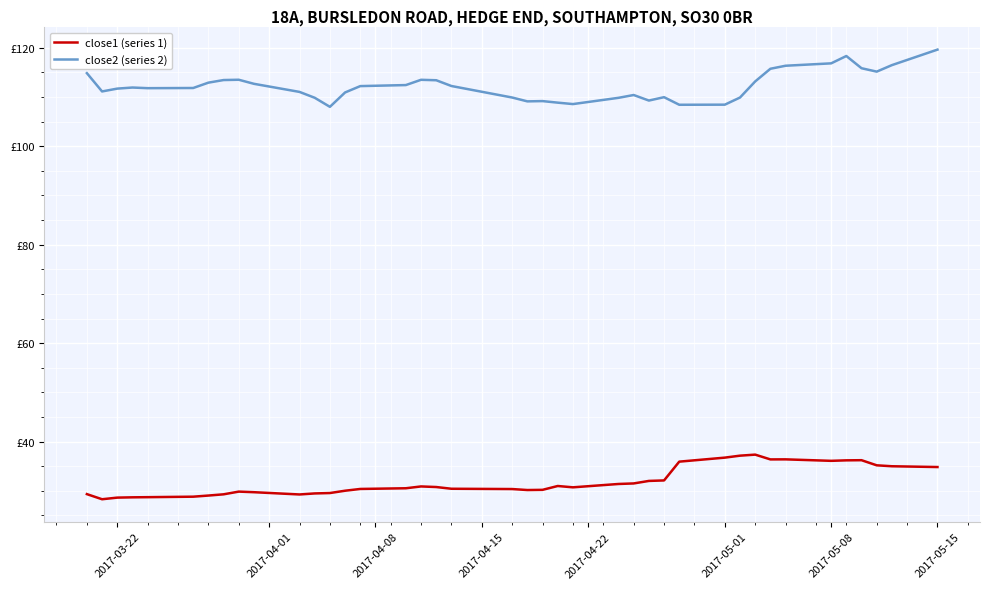

Reading right to left, what are all the values shown in this chart?

close1 (series 1): 34.8	35.0	35.2	36.2	36.2	36.1	36.4	36.4	37.4	37.1	36.7	35.9	32.1	32.0	31.5	31.4	30.7	31.0	30.2	30.2	30.4	30.4	30.8	30.9	30.5	30.4	30.0	29.6	29.5	29.3	29.7	29.8	29.3	29.0	28.8	28.7	28.7	28.6	28.3	29.3
close2 (series 2): 119.6	116.5	115.1	115.8	118.3	116.8	116.3	115.7	113.1	109.9	108.4	108.4	109.9	109.3	110.4	109.8	108.5	108.8	109.2	109.1	109.9	112.2	113.4	113.5	112.4	112.2	110.9	108.0	109.8	111.0	112.7	113.5	113.4	112.9	111.8	111.8	111.9	111.7	111.1	114.8